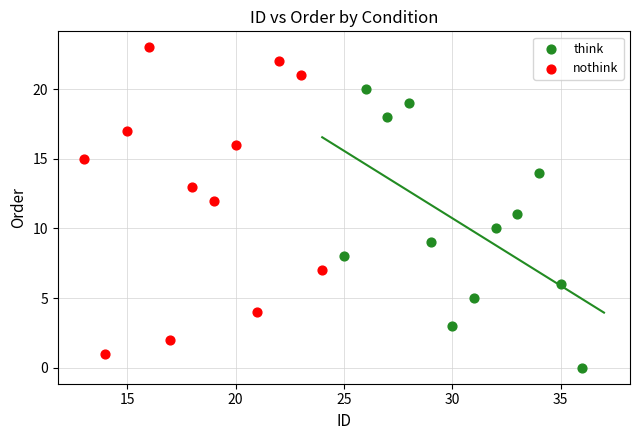

Which series contains the highest Y value?

nothink